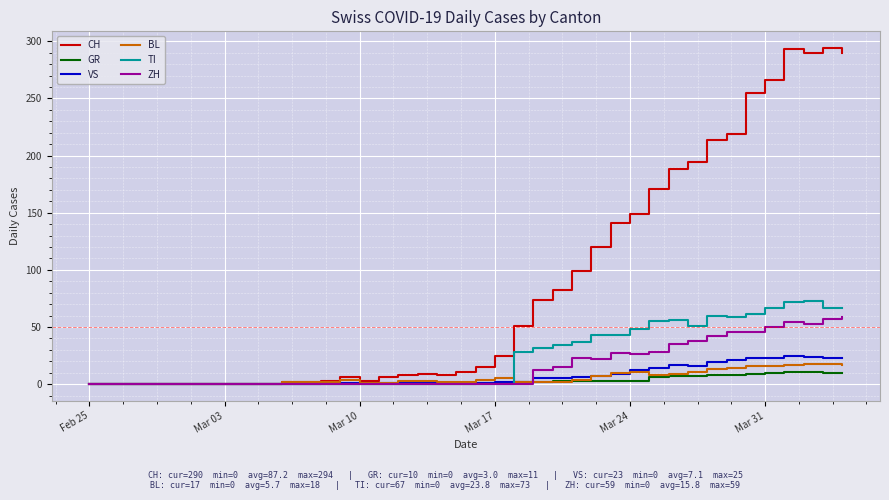

Which series has the largest range (max minus min)?

CH